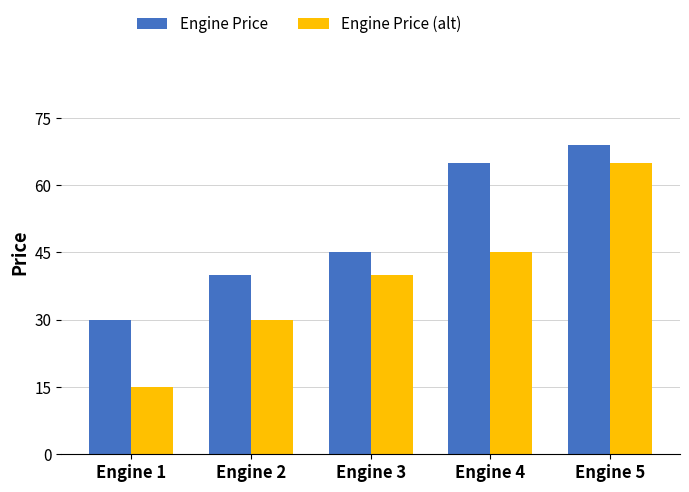

What is the lowest value of the Engine Price (alt) series?

15